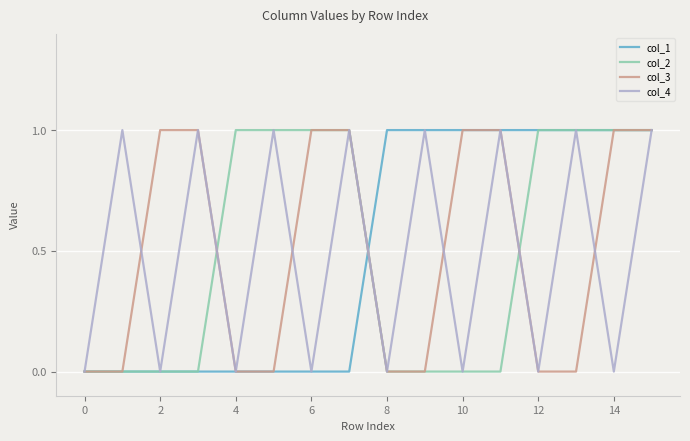

What is the maximum value shown in the chart?

1